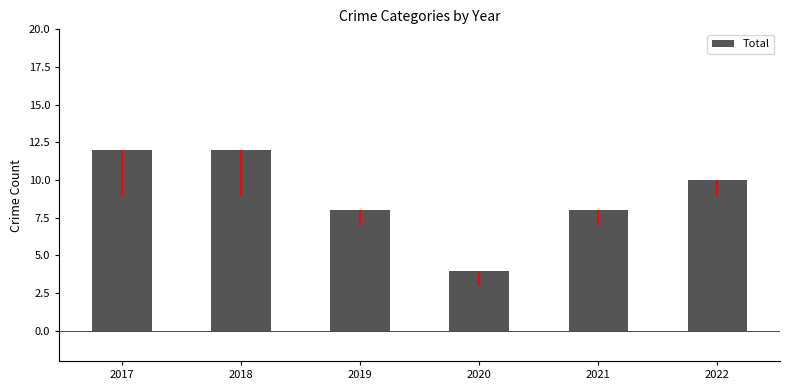

How many data points are less than 10?

3